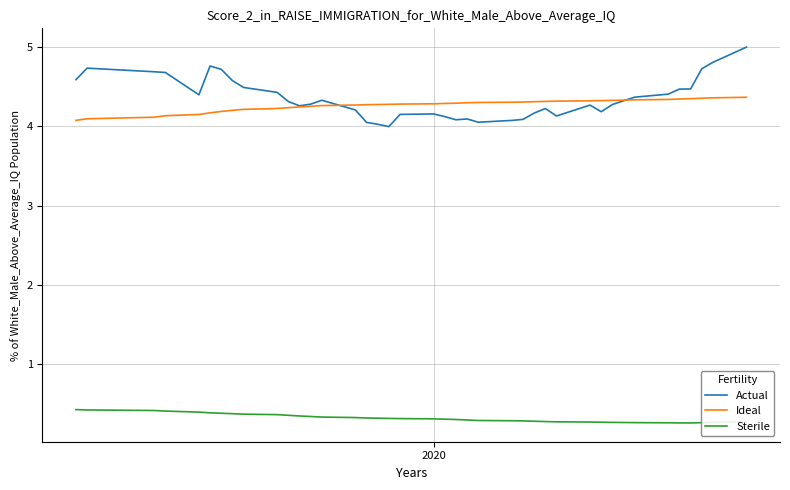

Which series has the largest range (max minus min)?

Actual